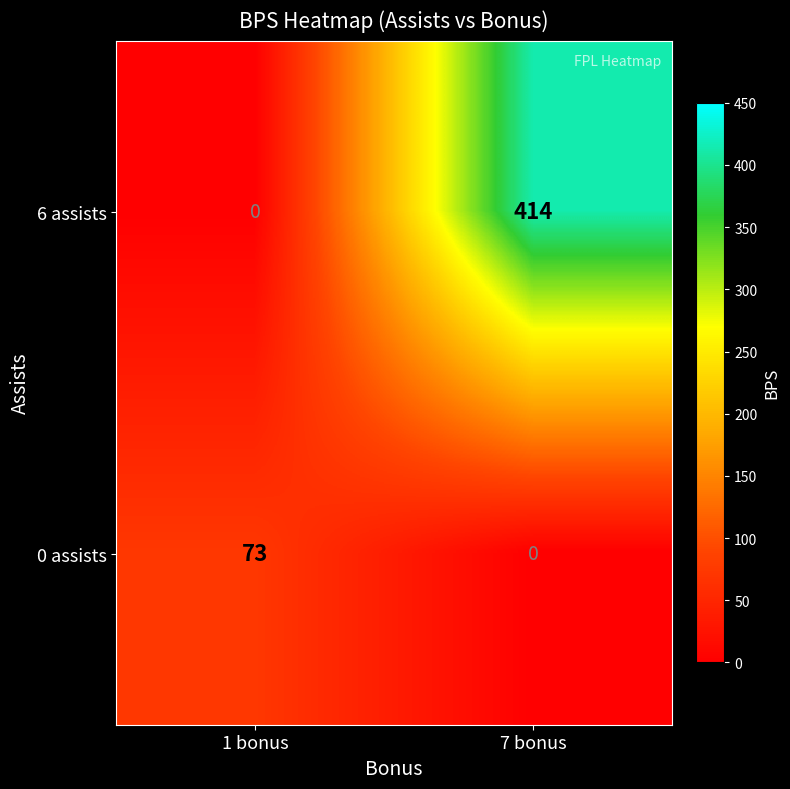

What is the spread (max minus min) of values at 1 bonus?

73